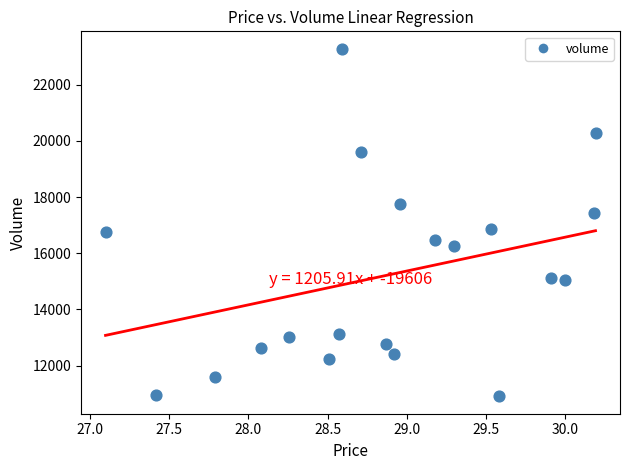

What is the range of Y values (max minus min)?

12376